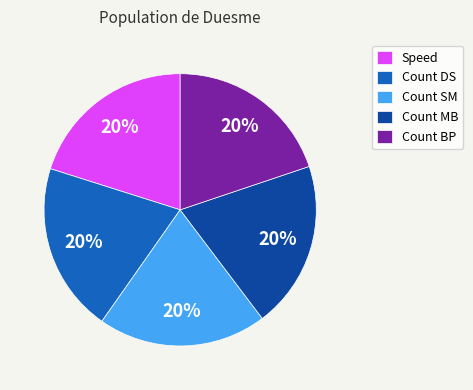

Combined, do Speed and Count BP account for over 50%?

No